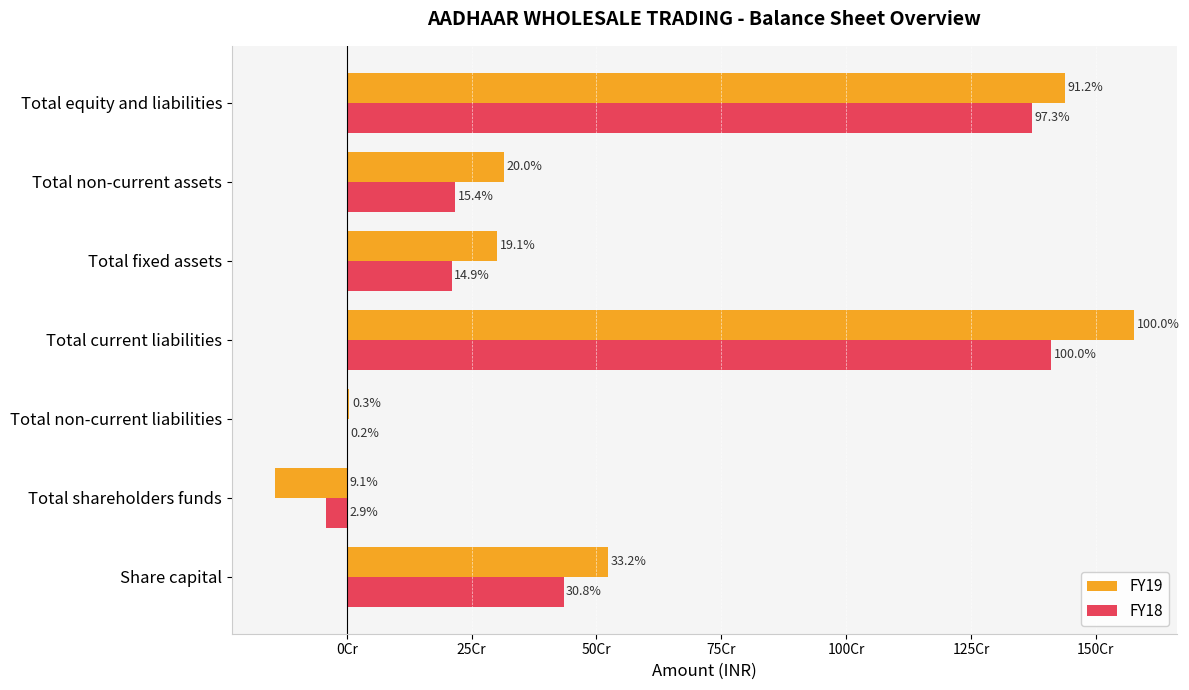

What are all the series names shown in the legend?

FY19, FY18